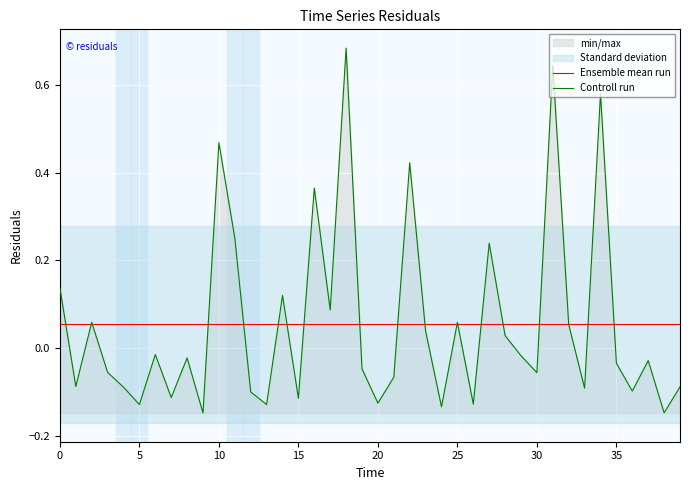

What is the maximum value for Controll run?

0.7